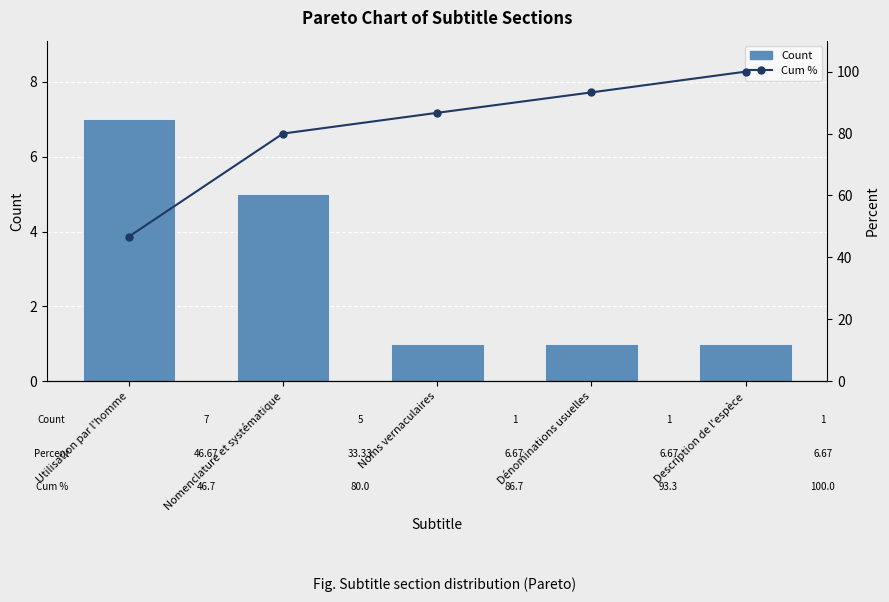

The Count series shows 0.5 at Dénominations usuelles. True or false?

False